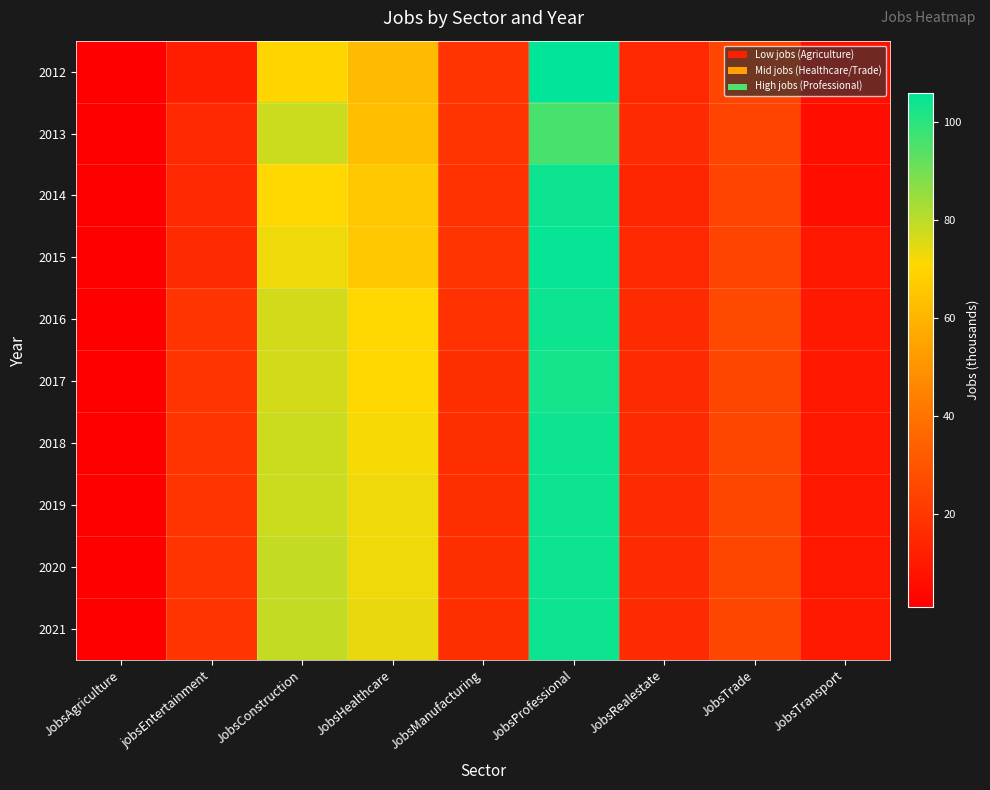

What is the minimum value shown in the chart?

1